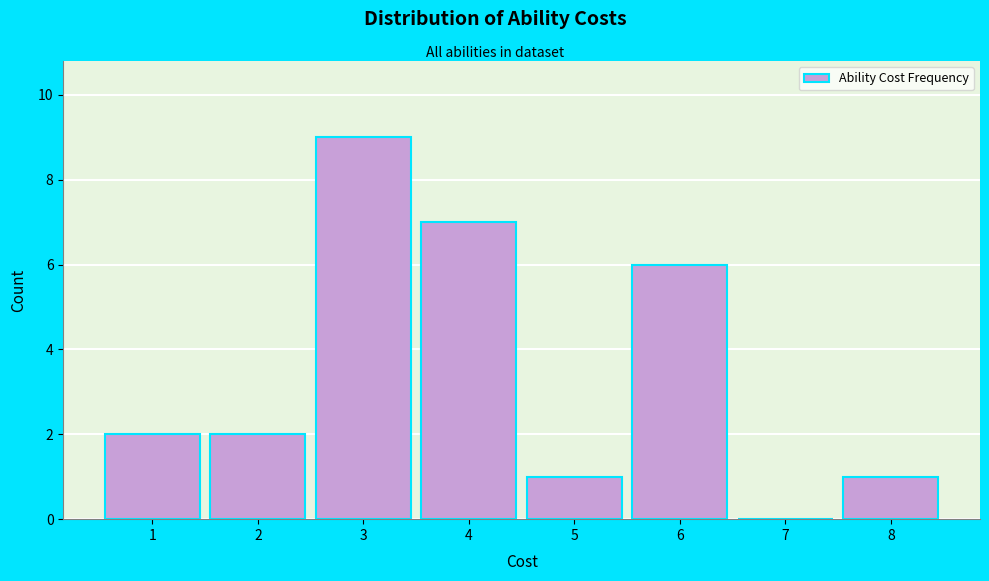

Over which range of the x-axis is the bar tallest?

2.5 to 3.5